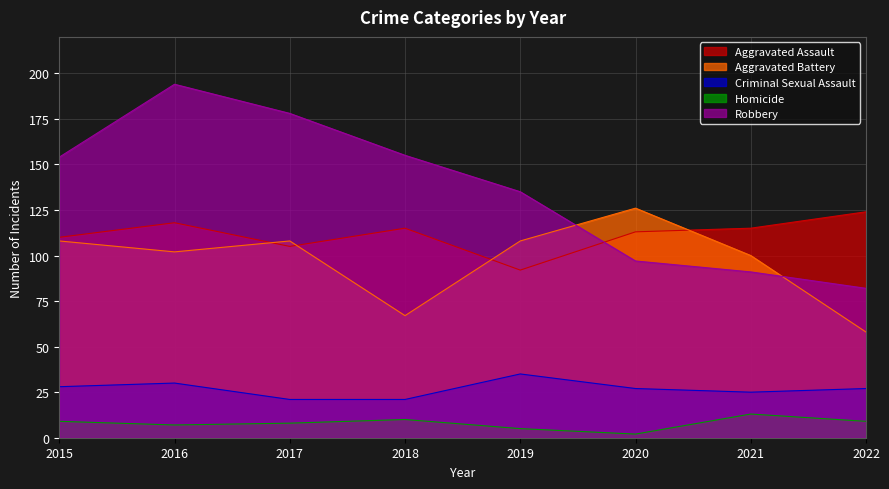

What is the minimum value shown in the chart?

2